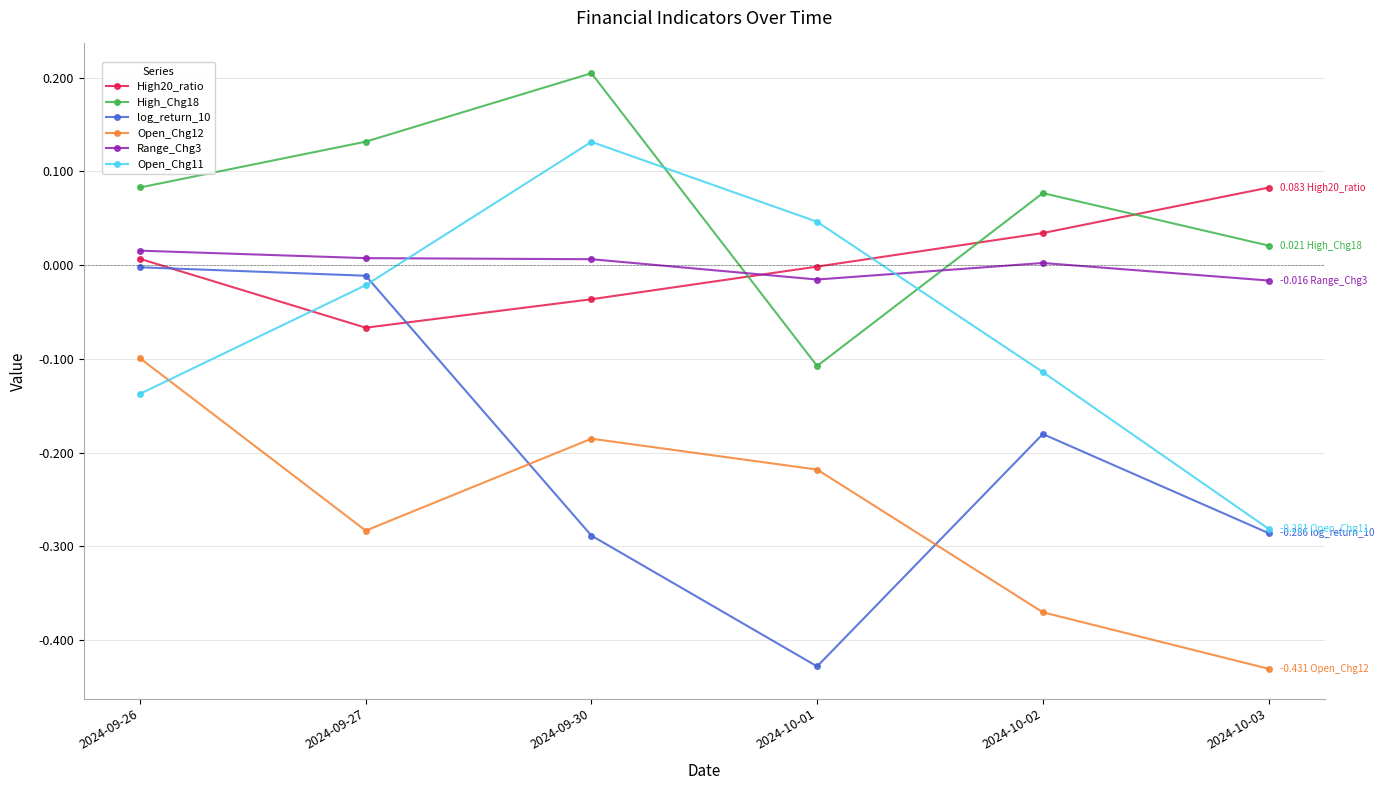

Is this an area chart (filled region under the line)?

No